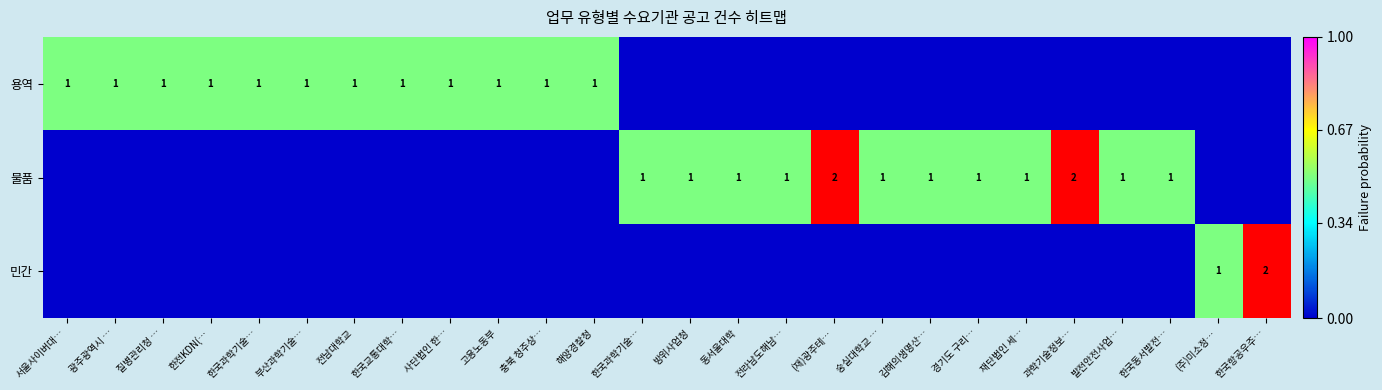

Rank the series by their average value, from highest to lowest.

물품, 용역, 민간